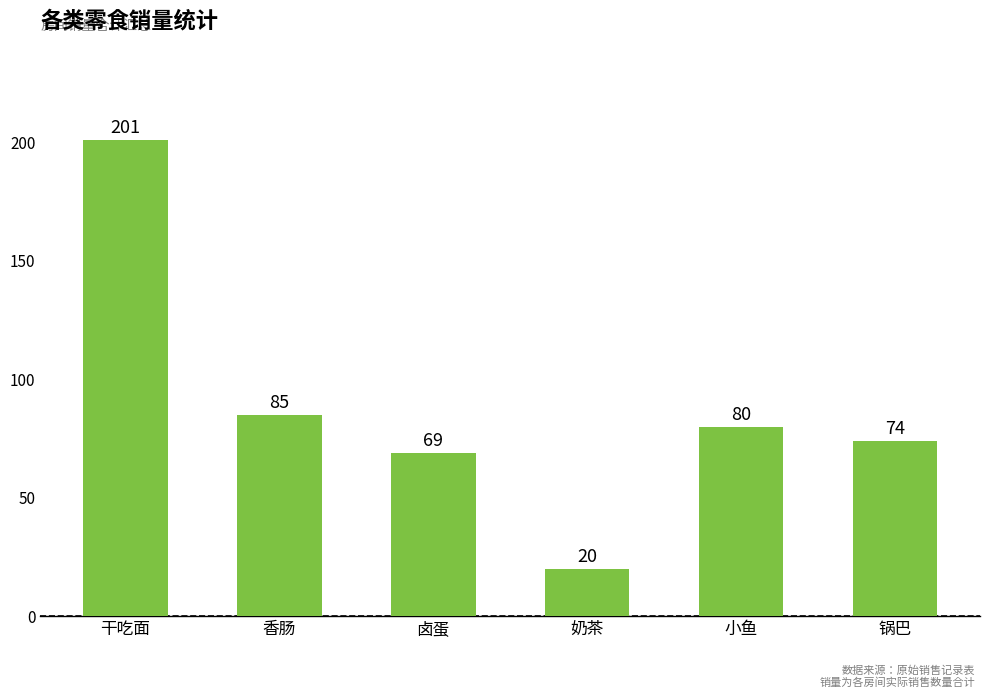

Which category has the lowest value across all series?

奶茶